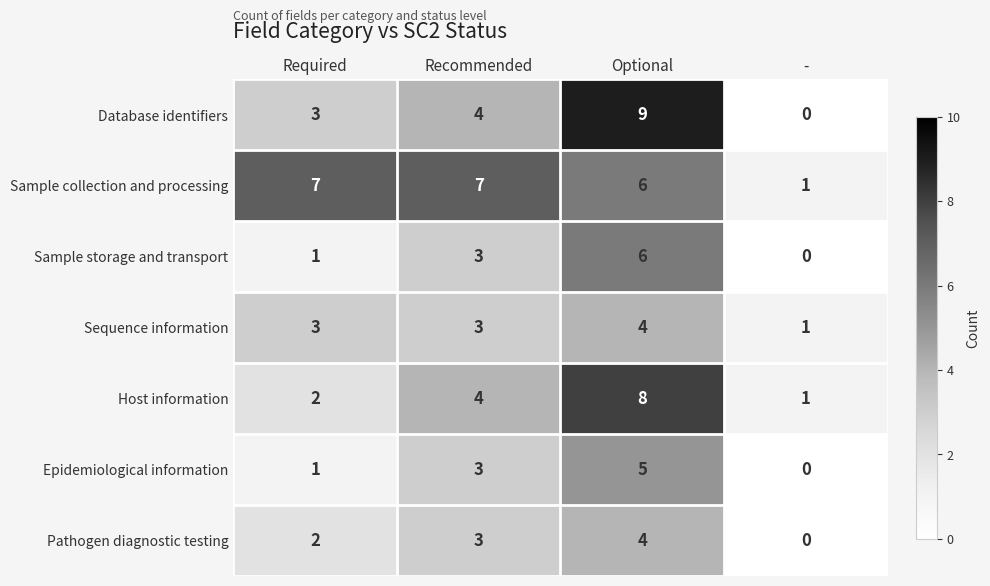

What is the sum of the Sample storage and transport values at Recommended and Optional?

9